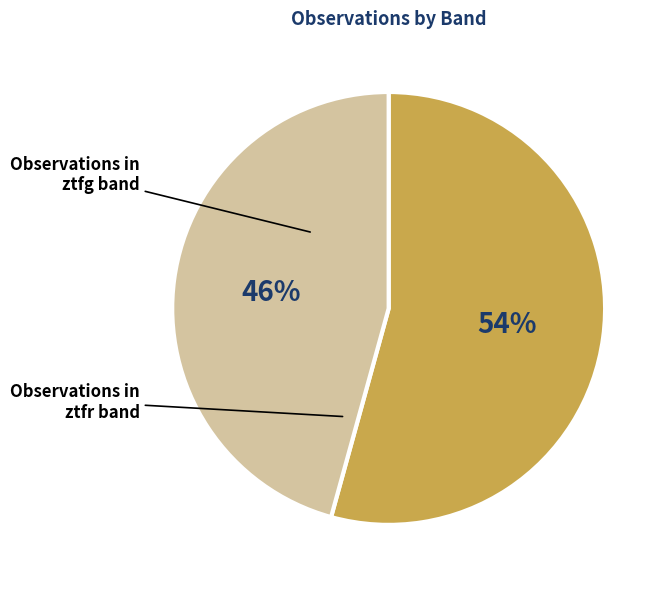

How many slices are in this pie chart?

2